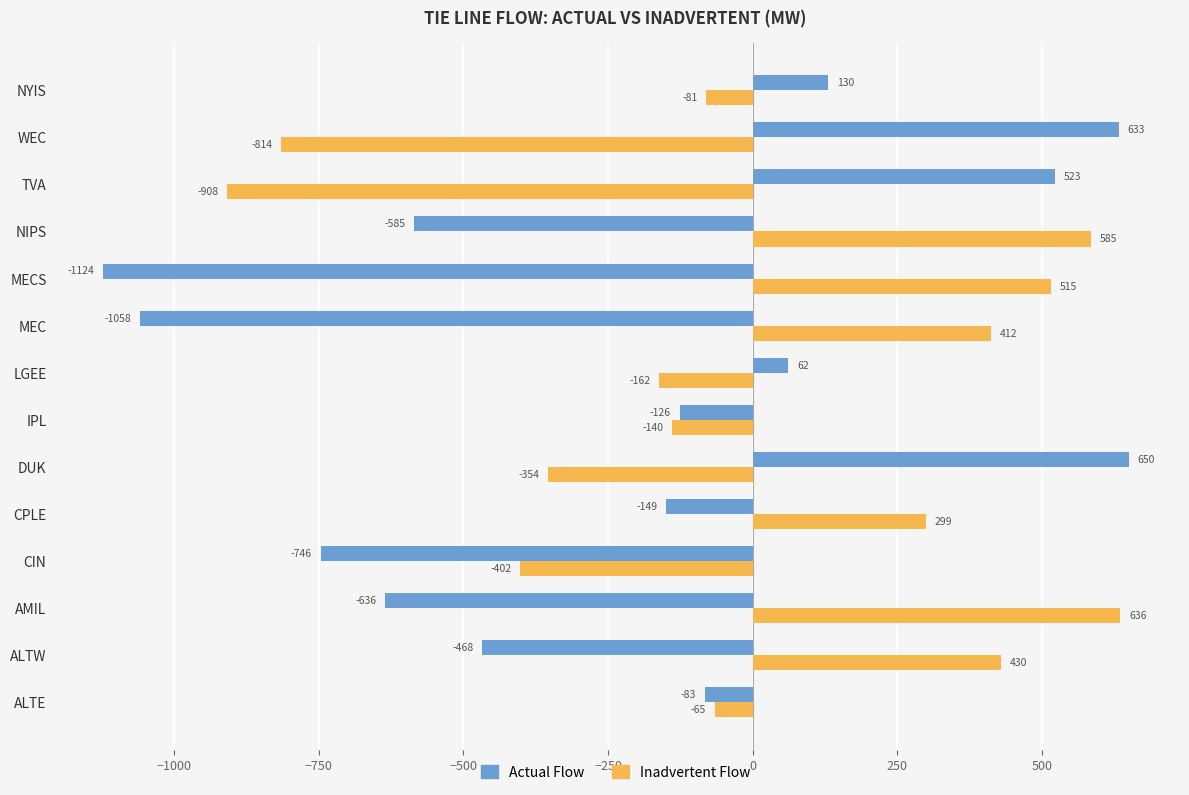

What is the maximum value shown in the chart?

650.0